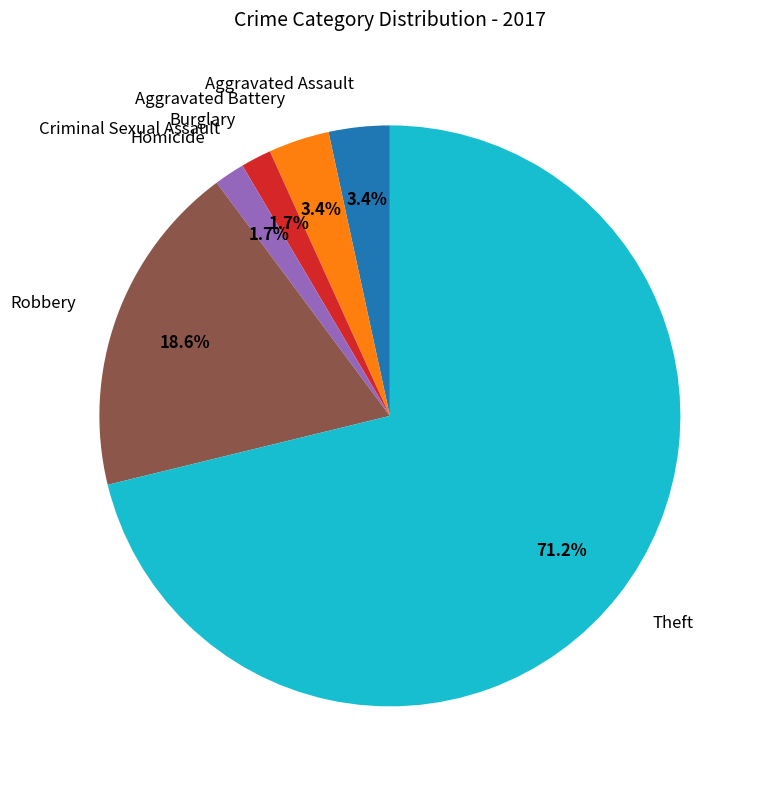

Does any single category account for the majority?

Yes